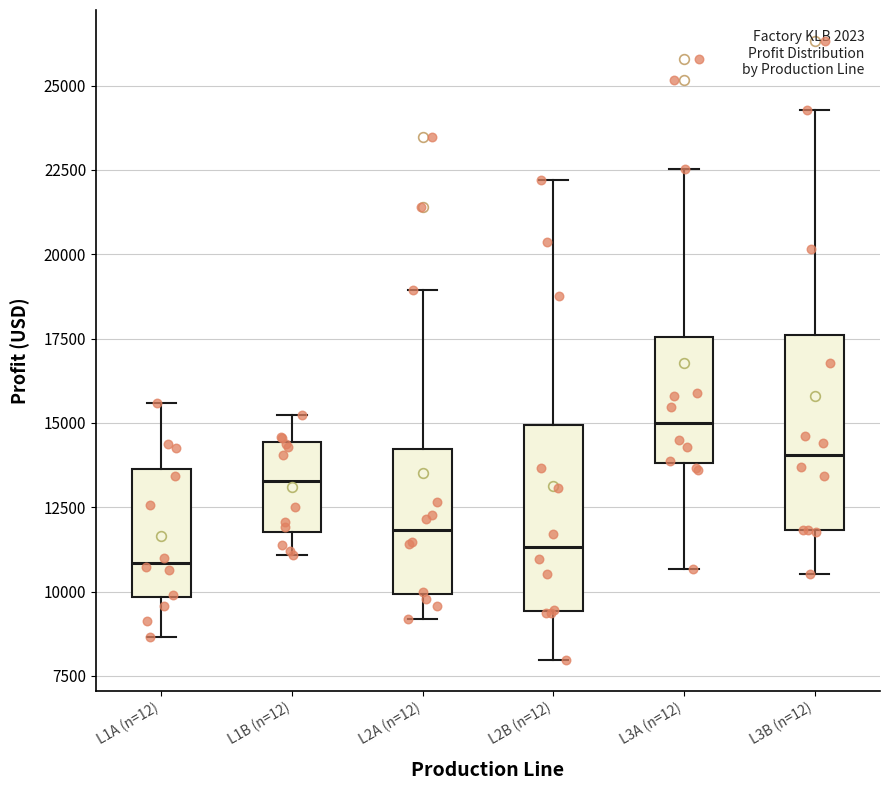

Reading left to right, read every box against the y-axis: the position of its median line, the range the box covers, and the ends of its whiskers. The values are not printed on the chart, so give them approximately, as read against the axis.

L1A (n=12): median 11000, box 10000 to 13500, whiskers 8500 to 15500
L1B (n=12): median 13500, box 12000 to 14500, whiskers 11000 to 15000
L2A (n=12): median 12000, box 10000 to 14000, whiskers 9000 to 19000
L2B (n=12): median 11500, box 9500 to 15000, whiskers 8000 to 22000
L3A (n=12): median 15000, box 14000 to 17500, whiskers 10500 to 22500
L3B (n=12): median 14000, box 12000 to 17500, whiskers 10500 to 24500